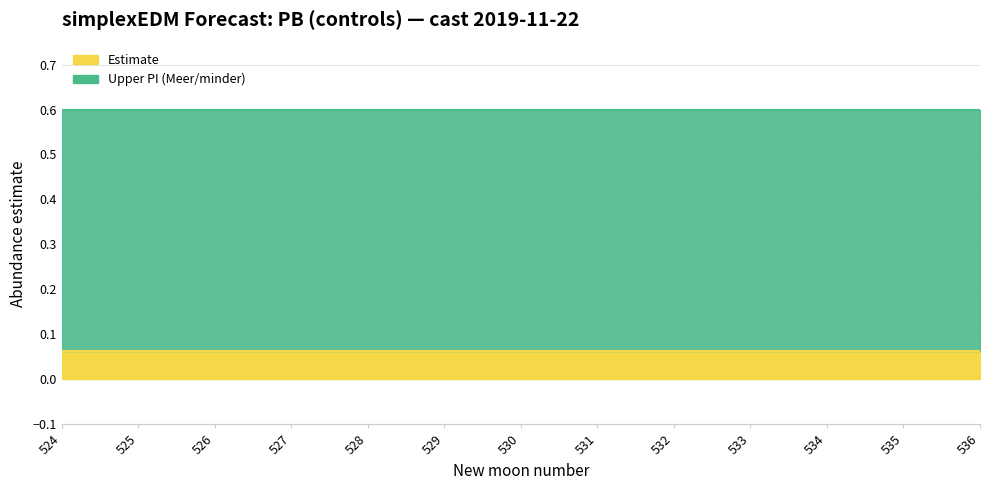

True or false: upper_pi and estimate intersect in this chart.

False